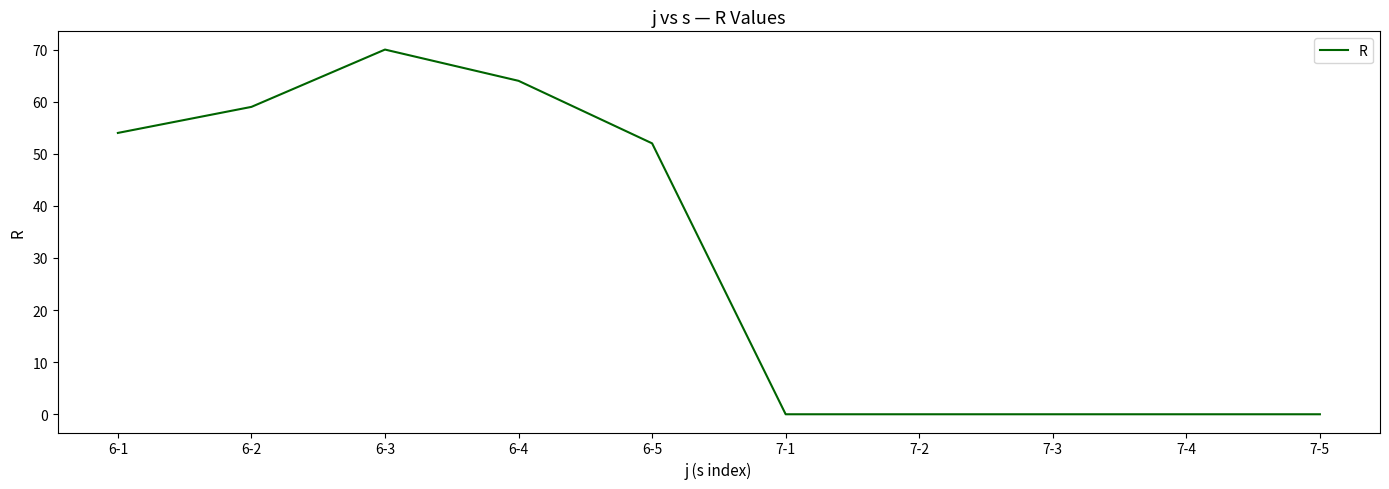

The value at 7-3 is 0. True or false?

True